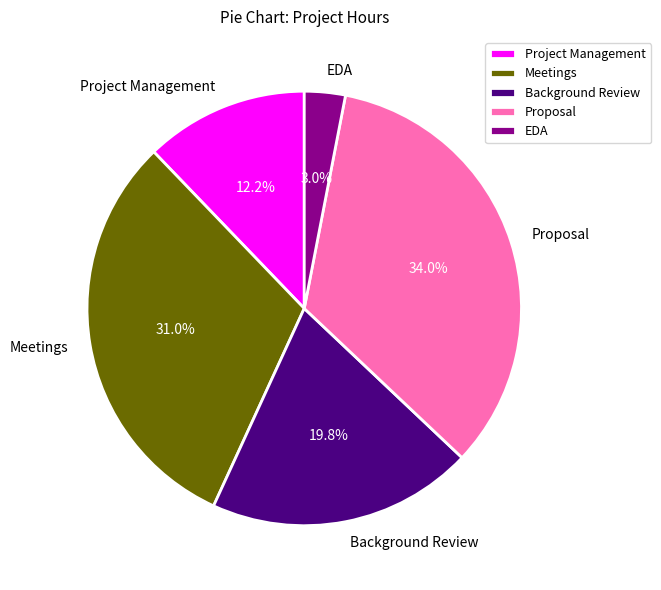

Which has a higher value, Proposal or EDA?

Proposal